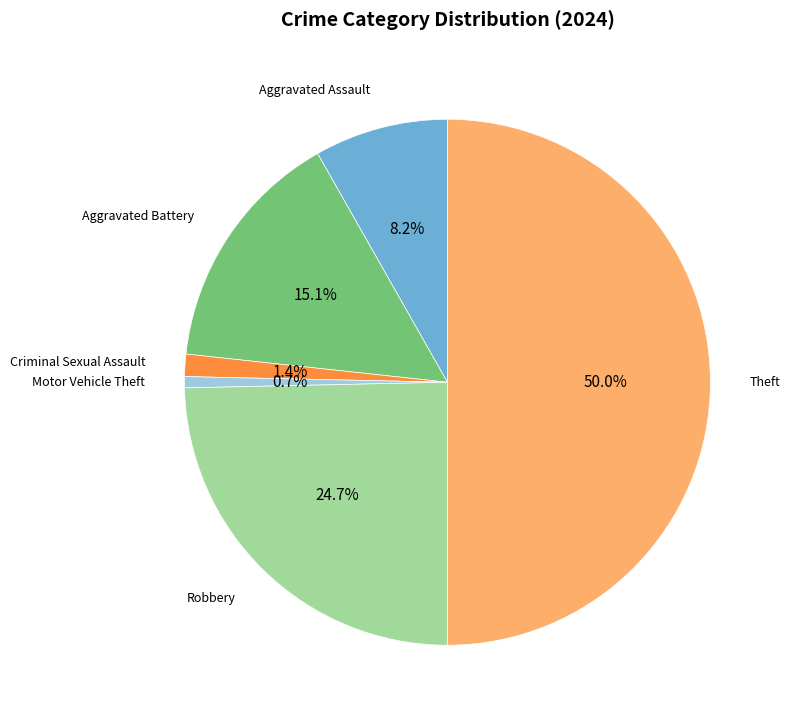

To the nearest percent, what is the difference between the largest and smallest slice percentages?

49%